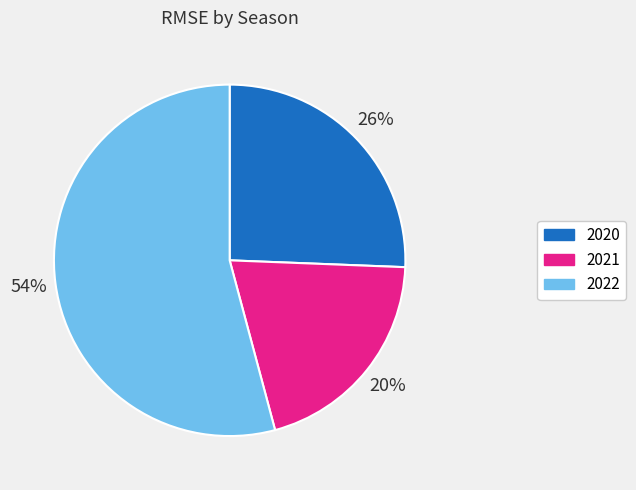

To the nearest percent, what is the difference between the largest and smallest slice percentages?

34%